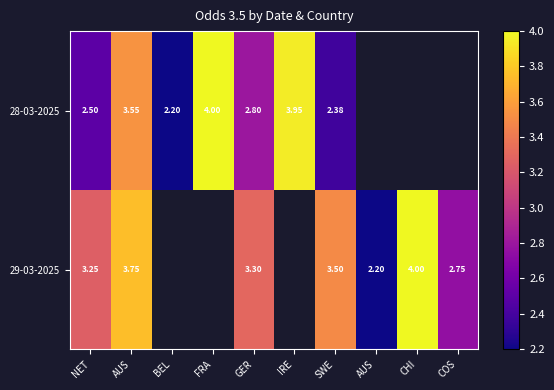

What is the lowest value of the 29-03-2025 series?

2.2